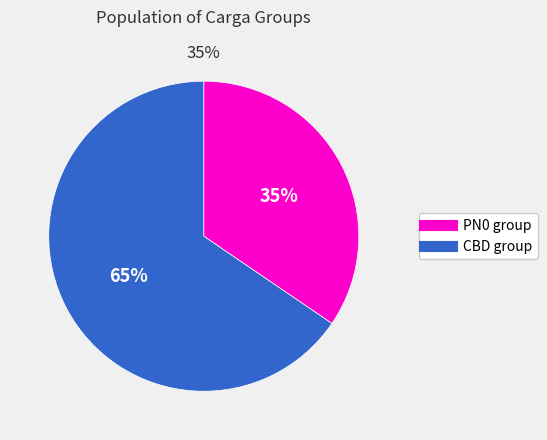

True or false: CP4 accounts for 54% of the total.

False